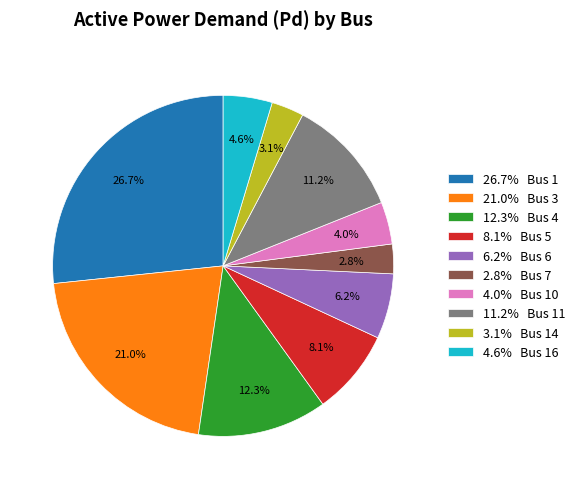

Which has a higher value, 2.8% Bus 7 or 6.2% Bus 6?

6.2% Bus 6